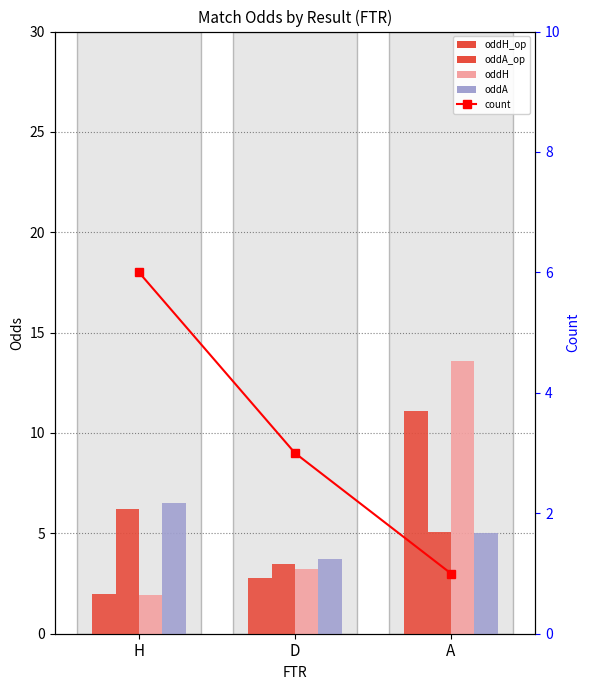

Count the number of categories in the chart.

3